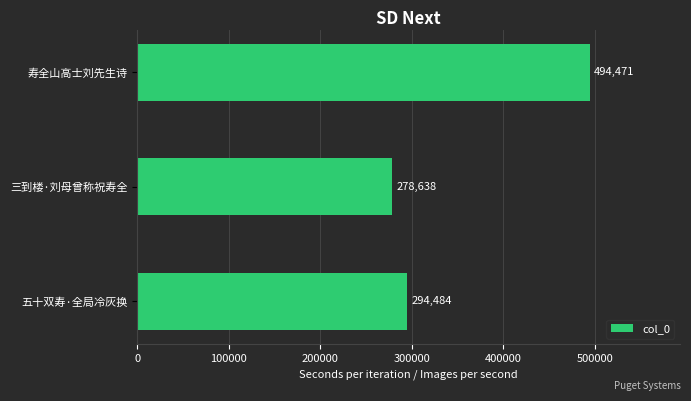

At which category does the chart reach its peak across all series?

寿全山高士刘先生诗